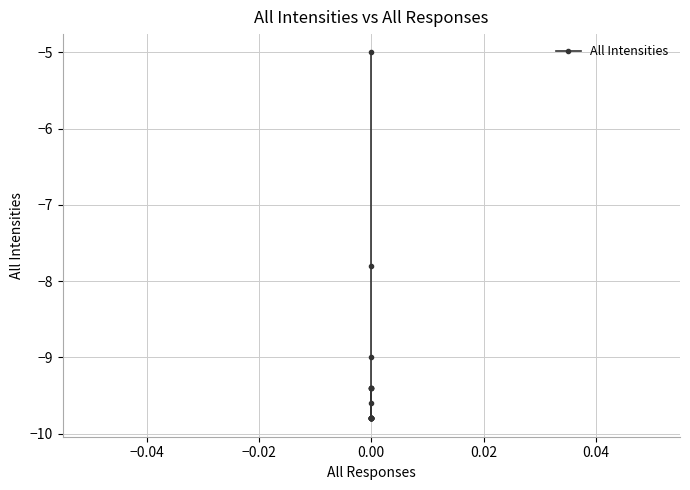

Is this an area chart (filled region under the line)?

No